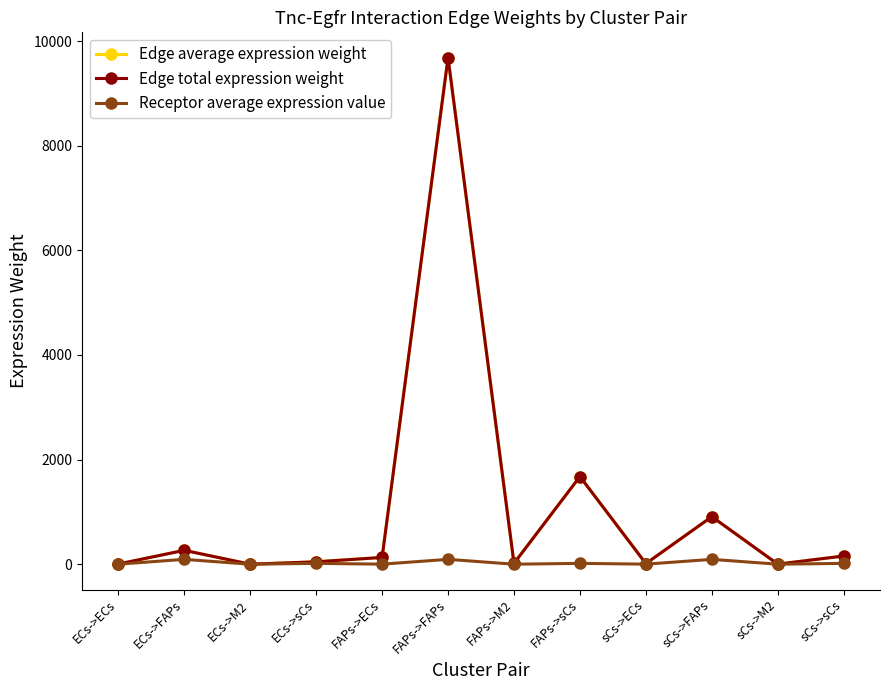

Is this an area chart (filled region under the line)?

No